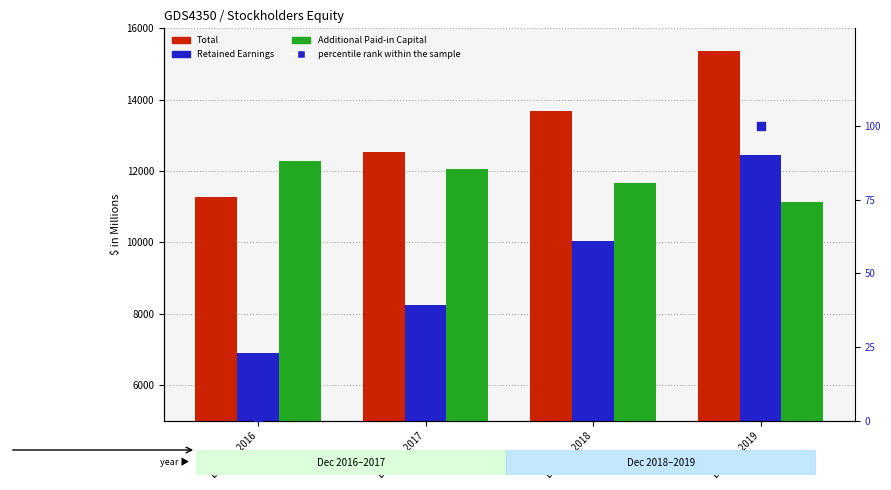

Which series contains the highest Y value?

Total